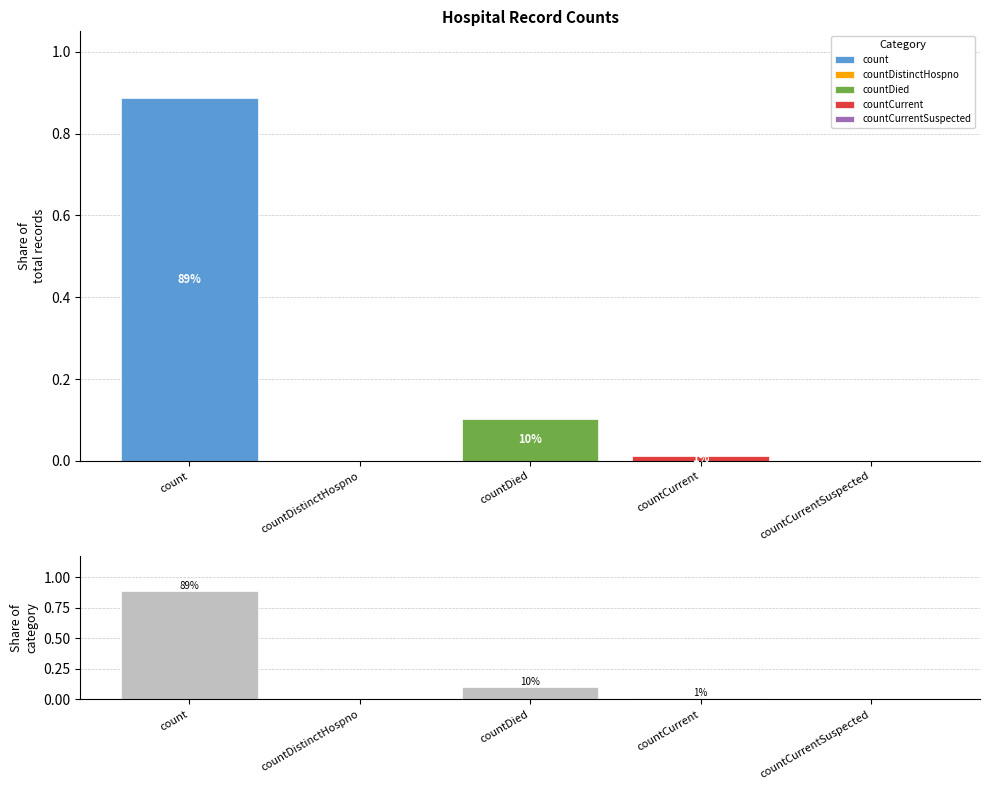

What is the difference between the maximum and minimum values?

0.9